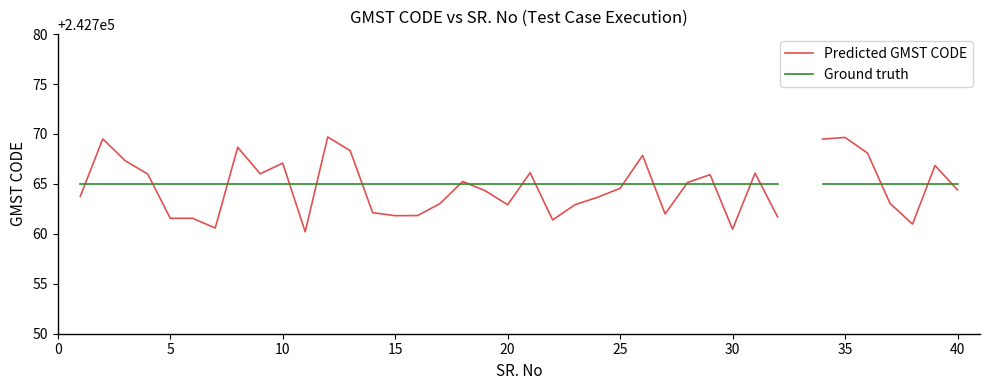

How many categories are shown in the chart?

40